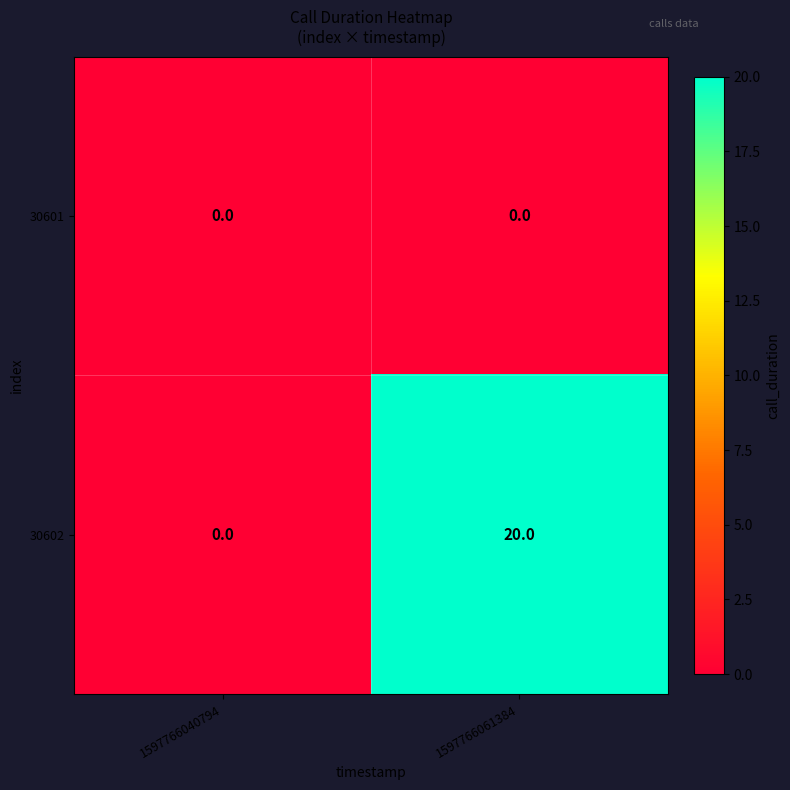

Between 1597766040794 and 1597766061384, which series saw the biggest shift?

30602